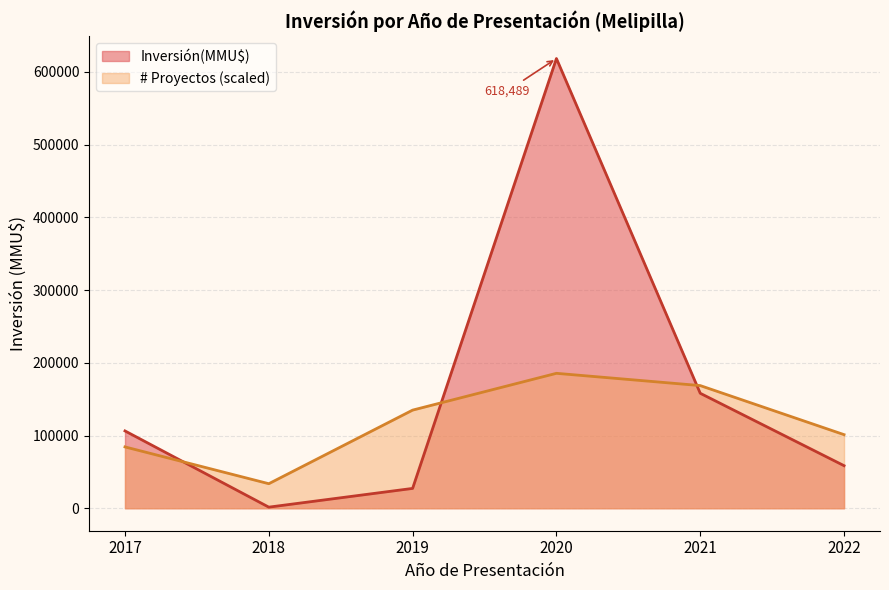

What is the sum of all Count values?

20